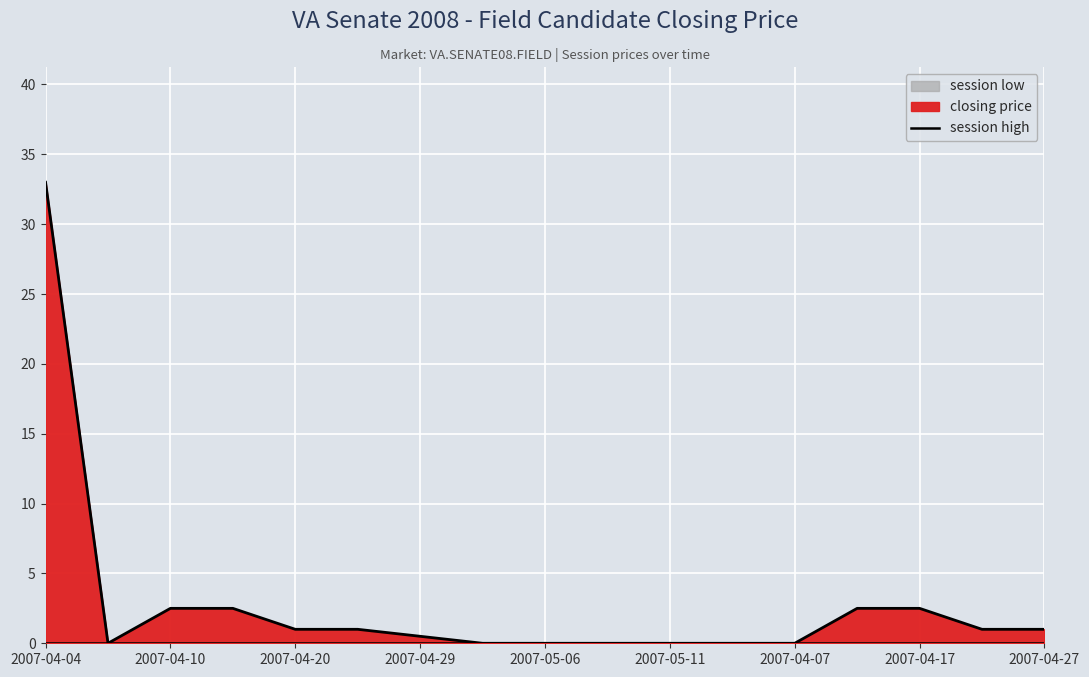

List the labels in order of session low value, largest first.

2007-04-04, 2007-04-06, 2007-04-10, 2007-04-15, 2007-04-20, 2007-04-25, 2007-04-29, 2007-05-03, 2007-05-06, 2007-05-09, 2007-05-11, 2007-05-13, 2007-04-07, 2007-04-12, 2007-04-17, 2007-04-22, 2007-04-27